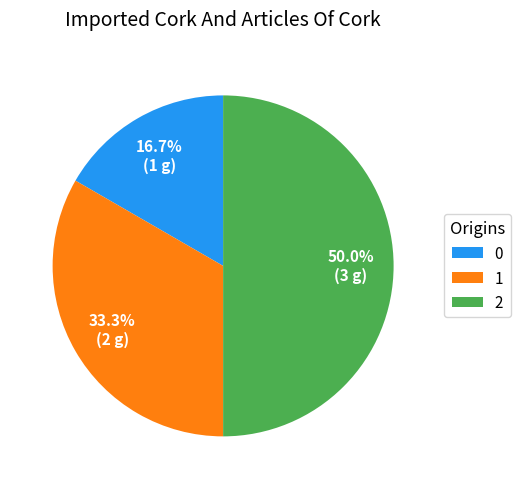

Do 1 and 2 together represent more than half of the pie?

Yes